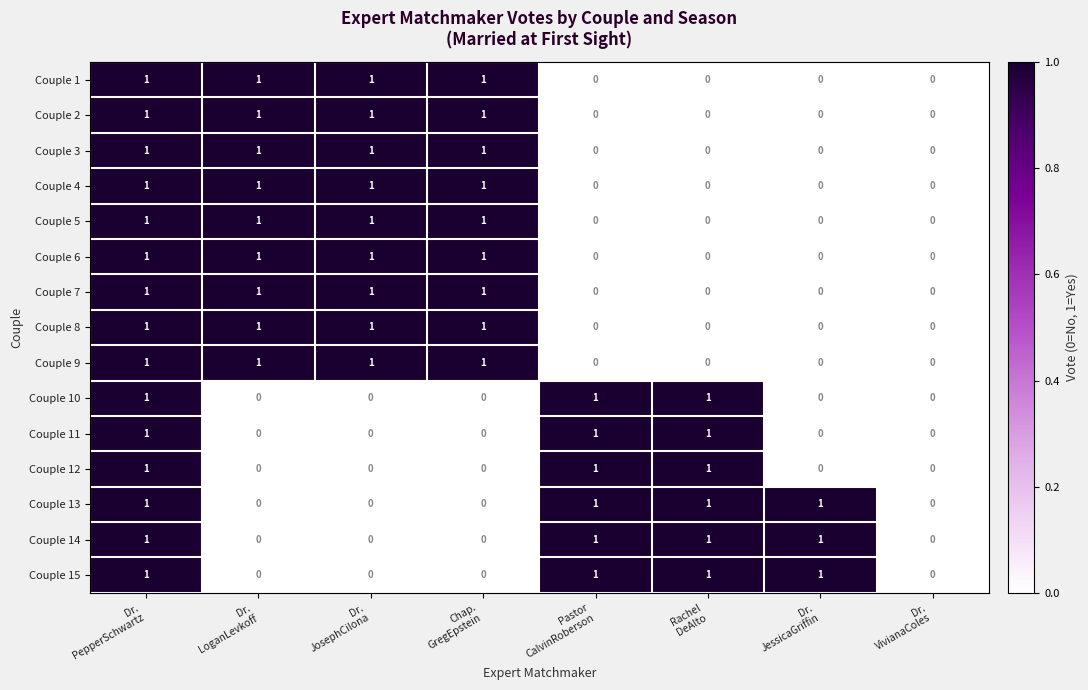

What is the difference between the highest and lowest values at Dr.
JosephCilona?

1